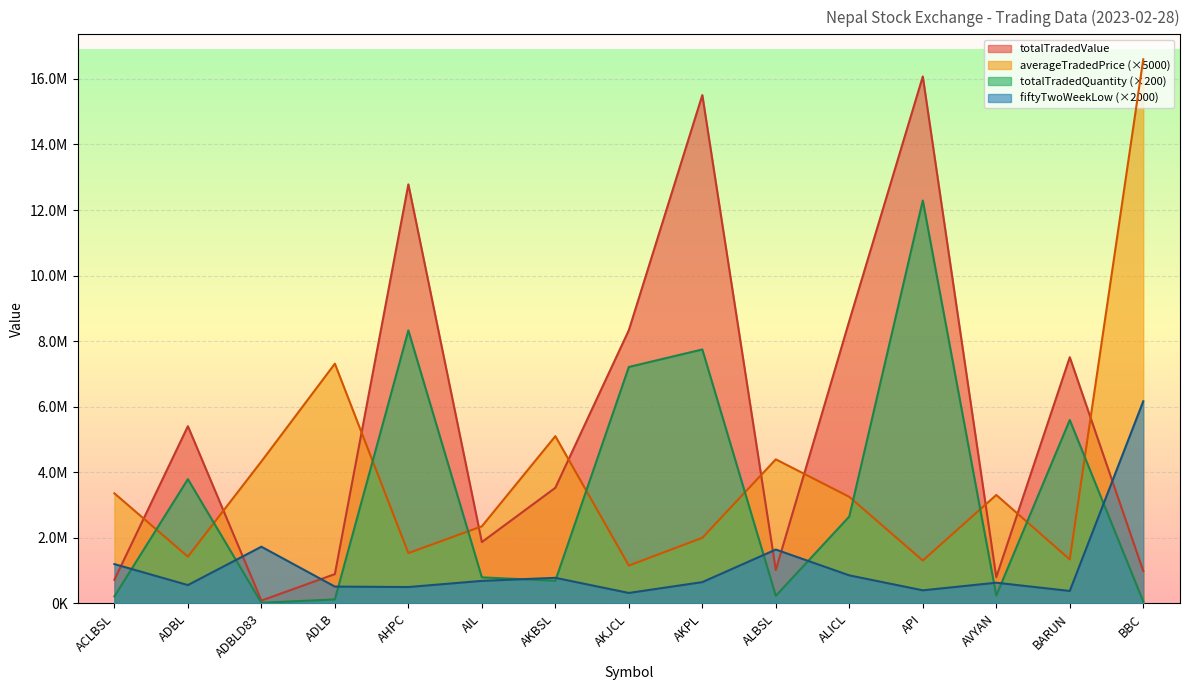

List the labels in order of fiftyTwoWeekLow value, largest first.

BBC, ADBLD83, ALBSL, ACLBSL, ALICL, AKBSL, AIL, AKPL, AVYAN, ADBL, ADLB, AHPC, API, BARUN, AKJCL